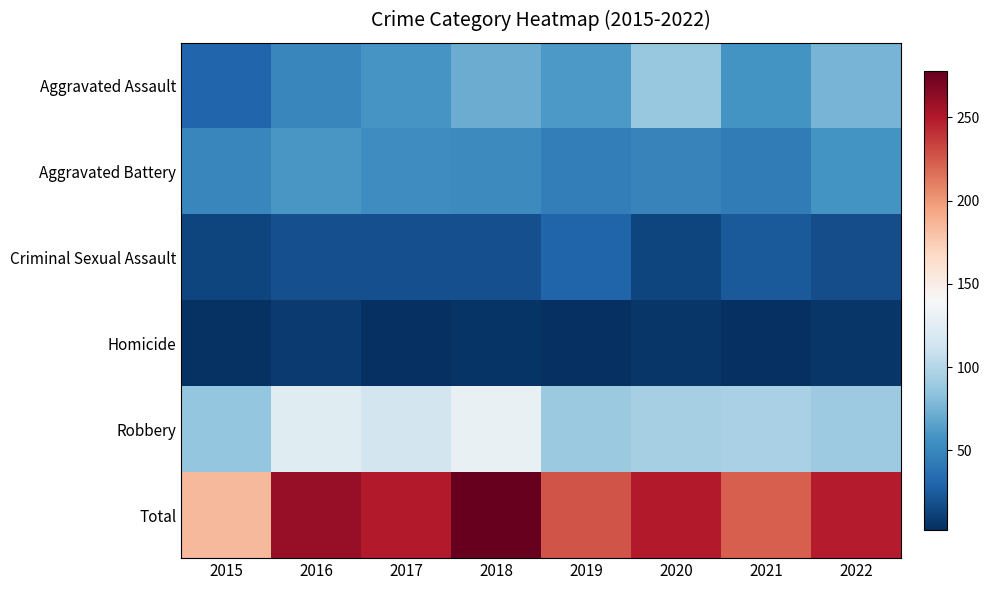

At how many categories does at least one series exceed 209?

7